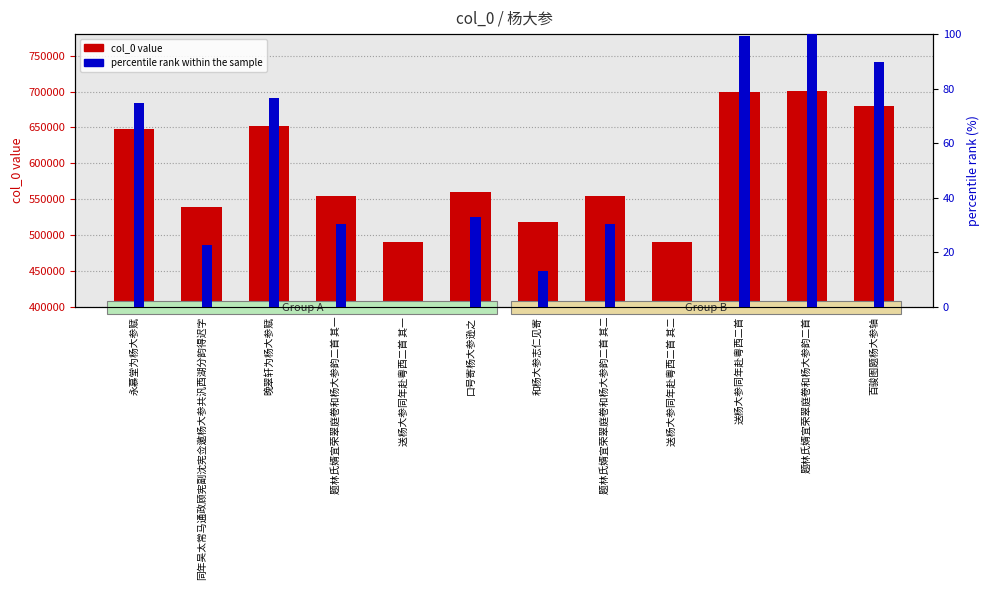

The value of col_0 value at 同年吴太常马通政顾宪副沈宪佥邀杨大参共汎西湖分韵得迟字 is 538929.0. True or false?

True